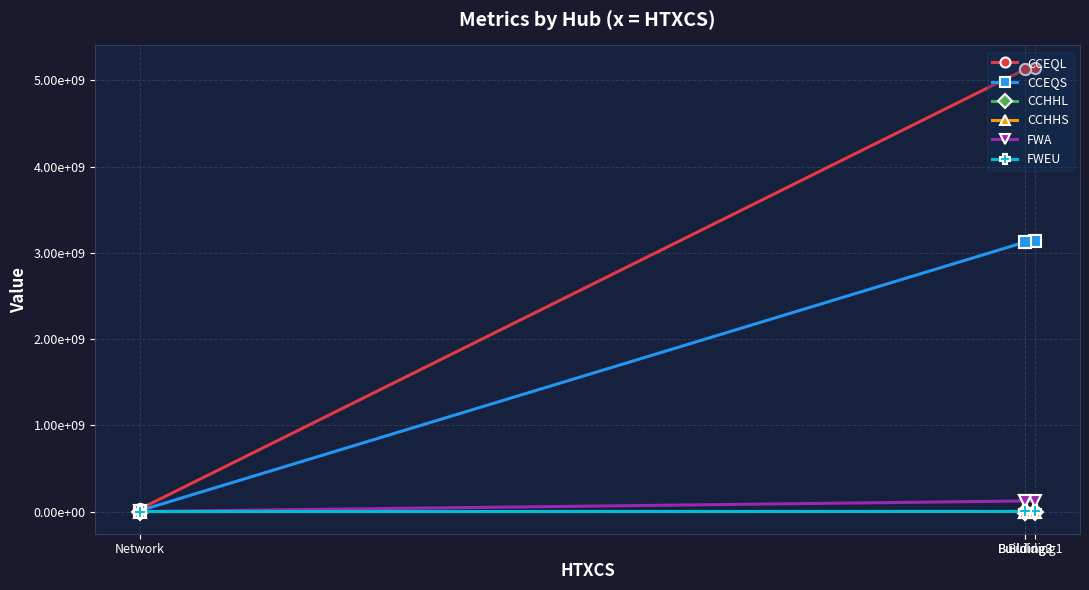

Which series has the largest total across all categories?

CCEQL